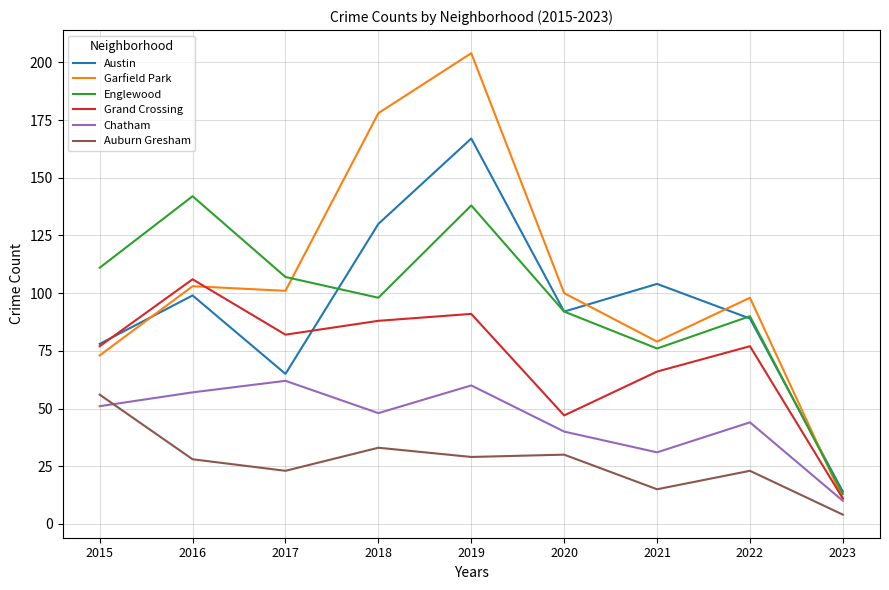

At which category is the sum across all series the highest?

2019